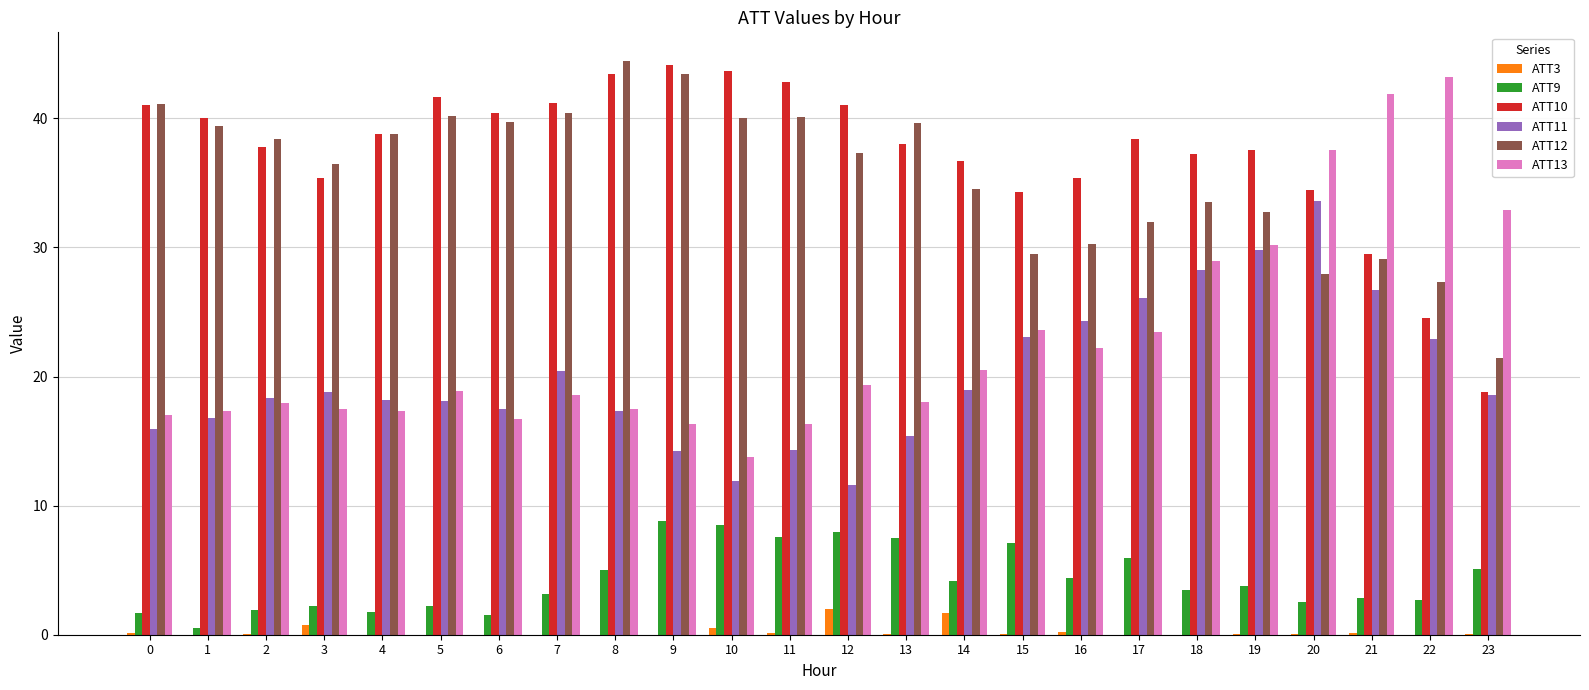

True or false: ATT9 has a value of 5.9 at 14.

False